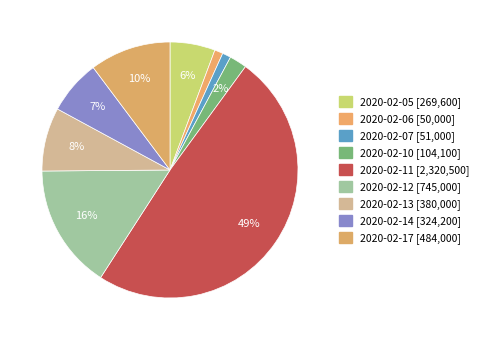

What percentage do 2020-02-14 and 2020-02-13 together represent?

14.9%